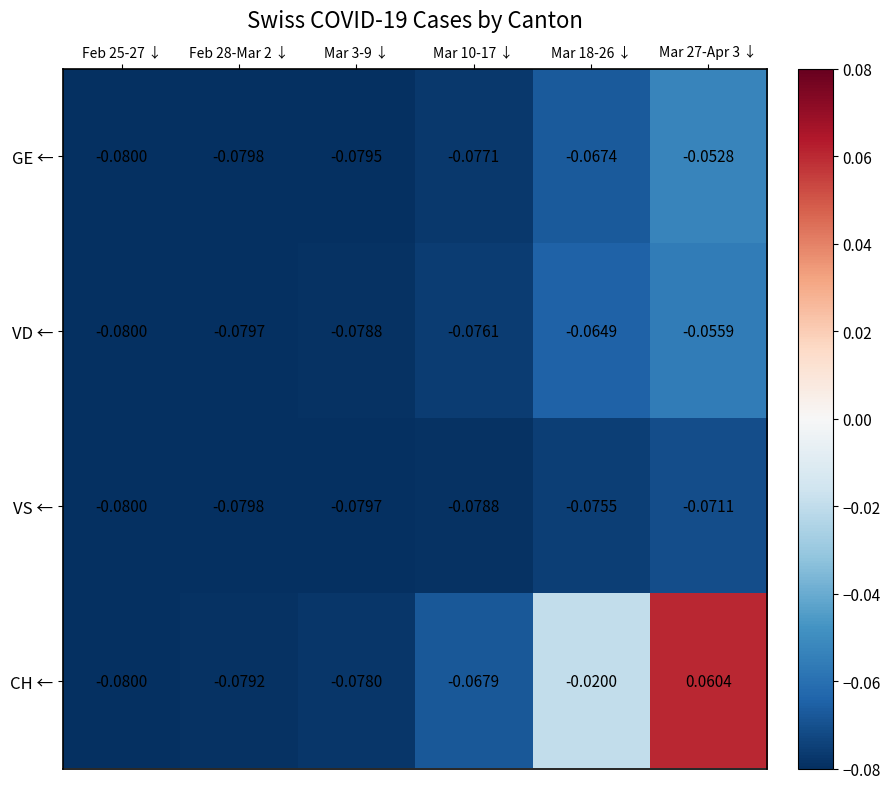

How many negative values does the CH ← series have?

5